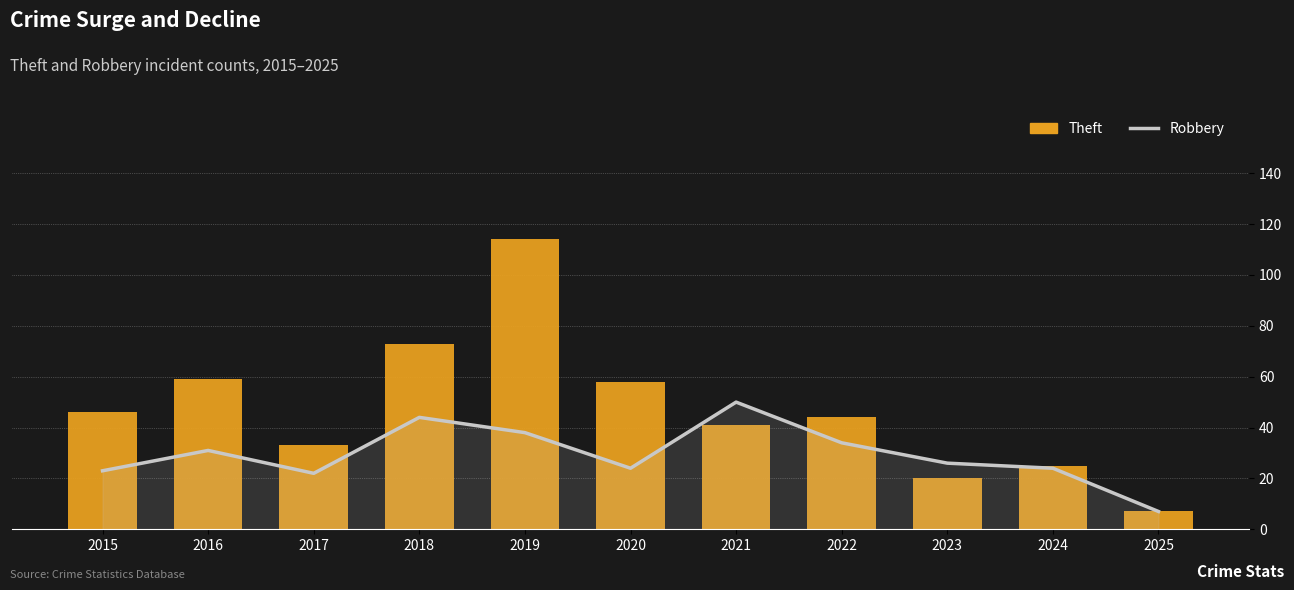

At which category is the sum across all series the highest?

2019